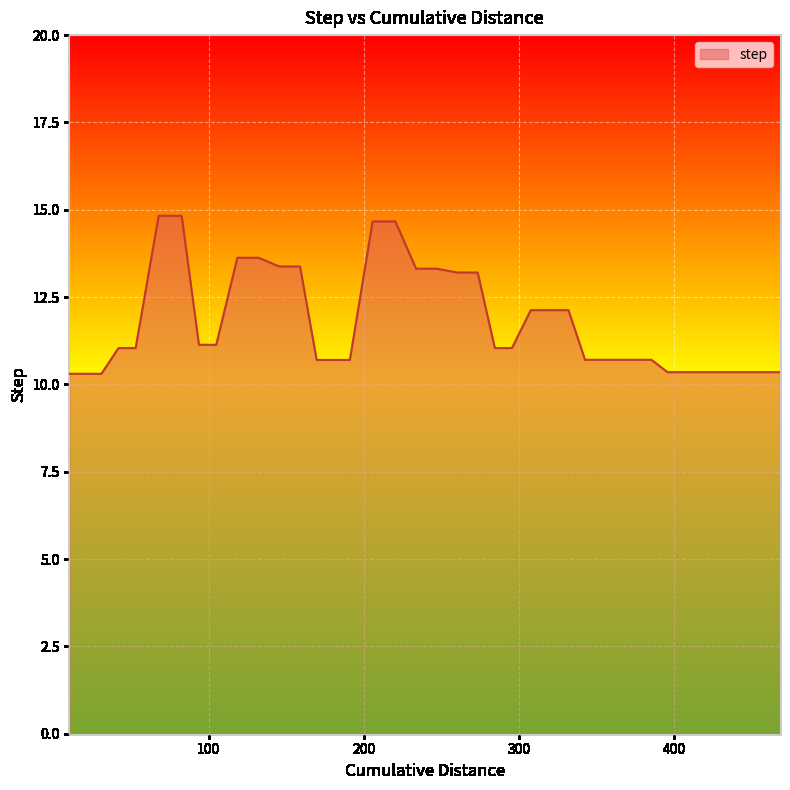

What is the difference between the maximum and minimum values?

4.5